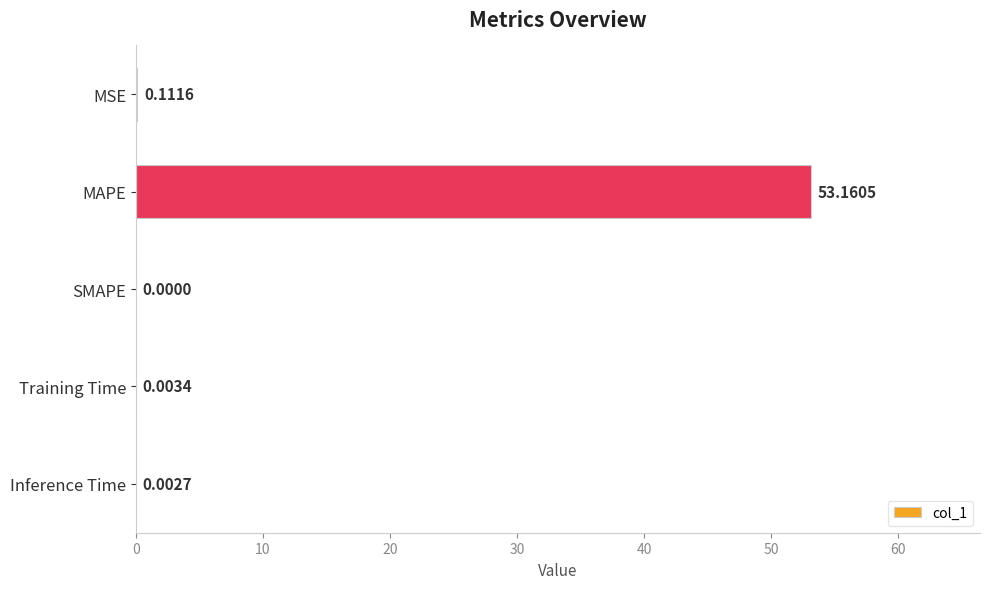

What is the sum of all values?

53.3